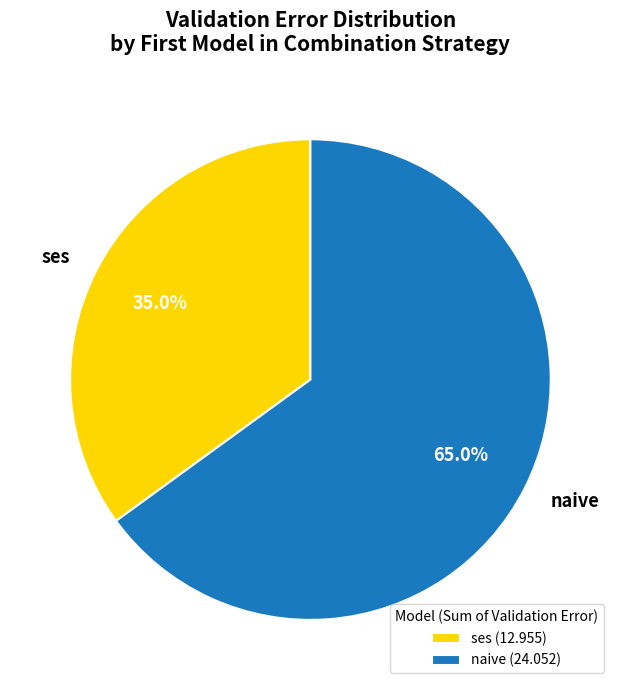

To the nearest percent, what is the average slice percentage?

50%